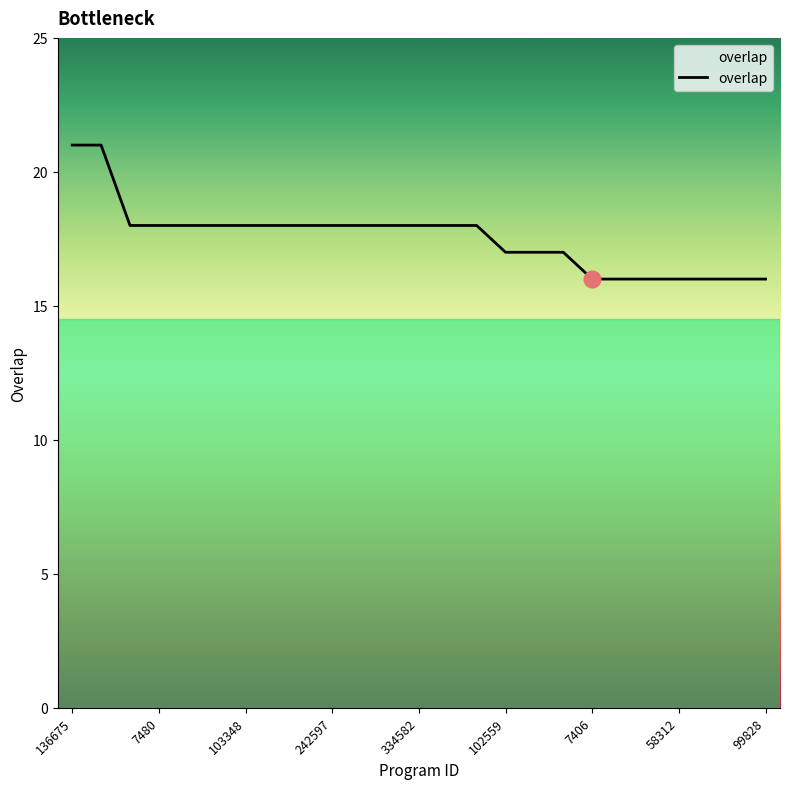

What is the minimum value shown in the chart?

16